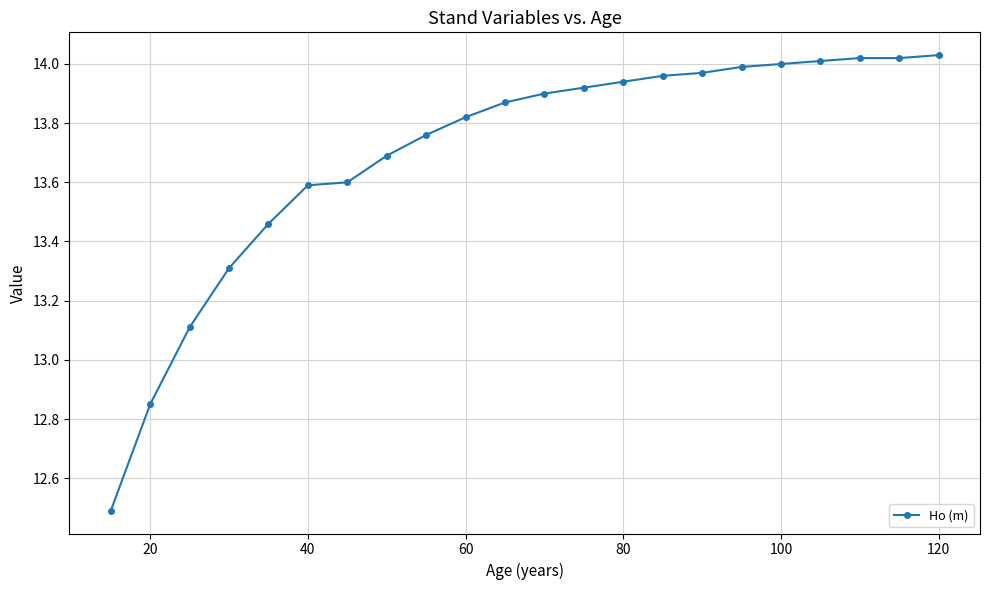

What is the sum of all values?

301.3